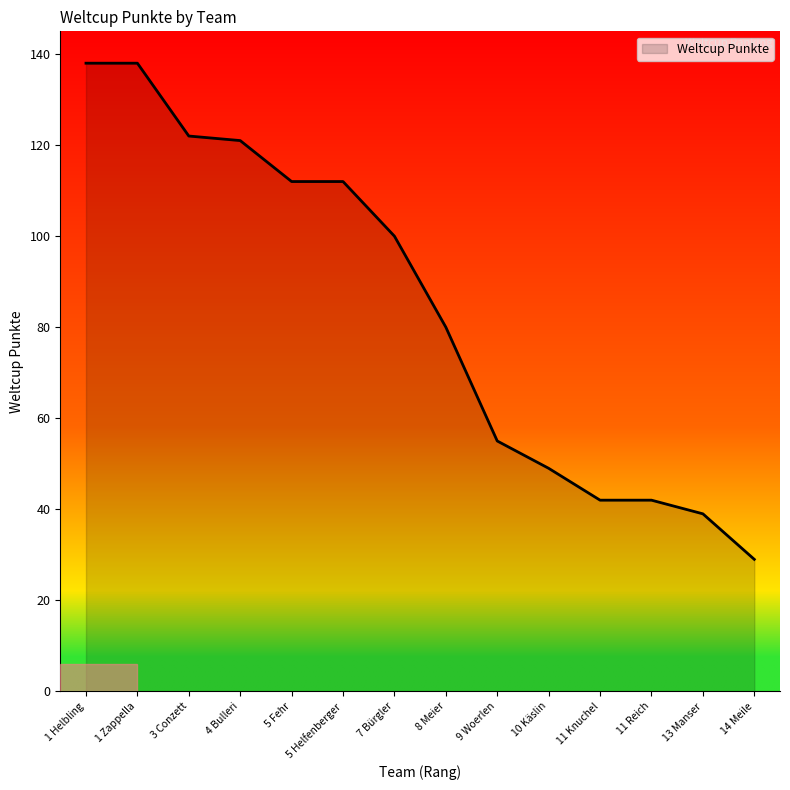

What is the average value?

84